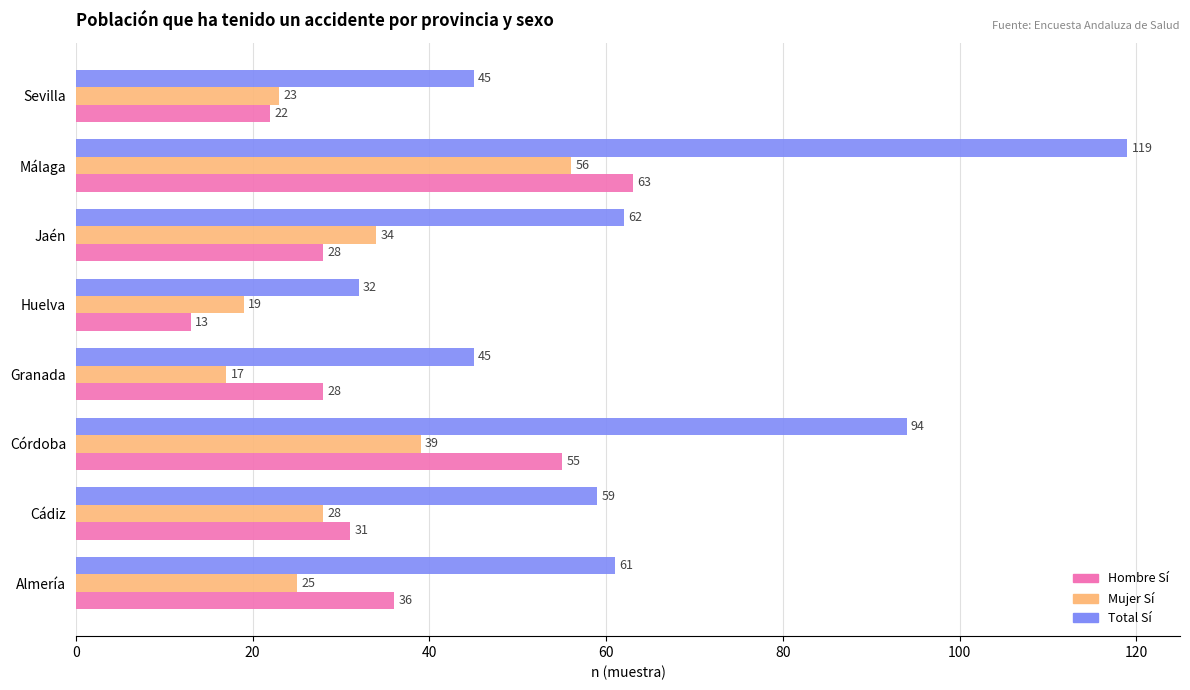

What is the spread (max minus min) of values at Jaén?

34